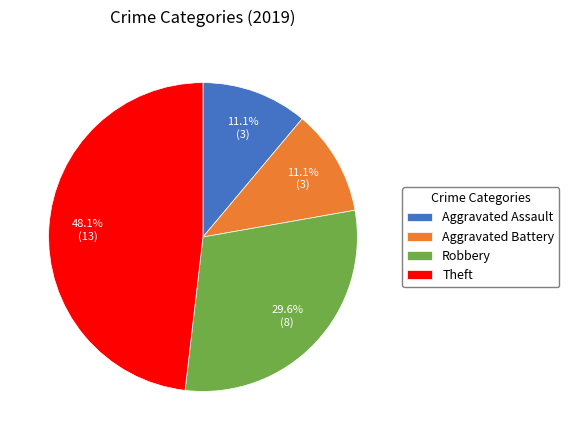

To the nearest percent, what is the difference between the Theft and Aggravated Assault slice percentages?

37%